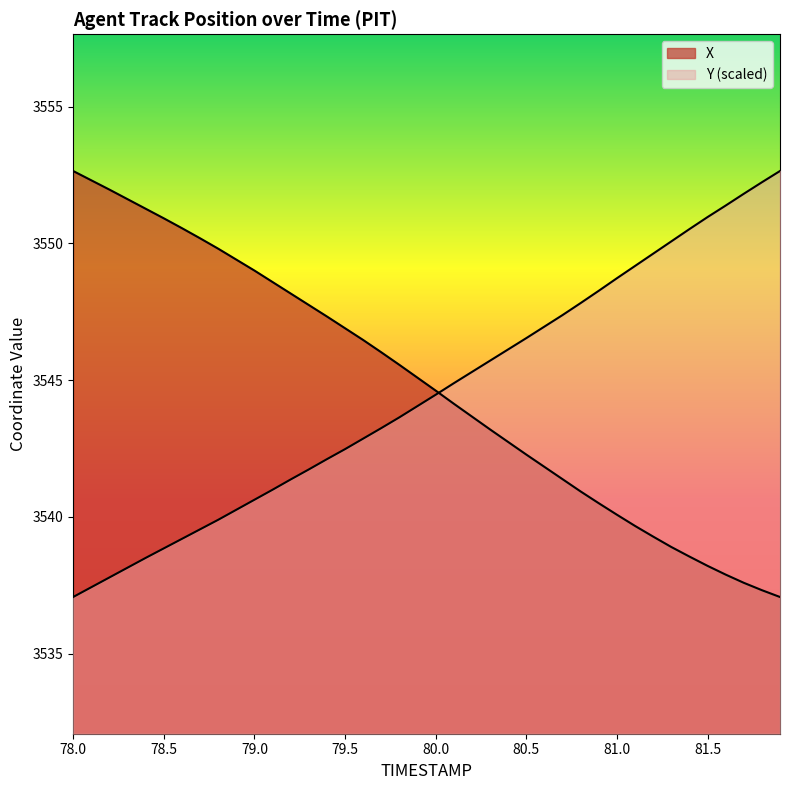

At how many categories does at least one series exceed 3547?

28